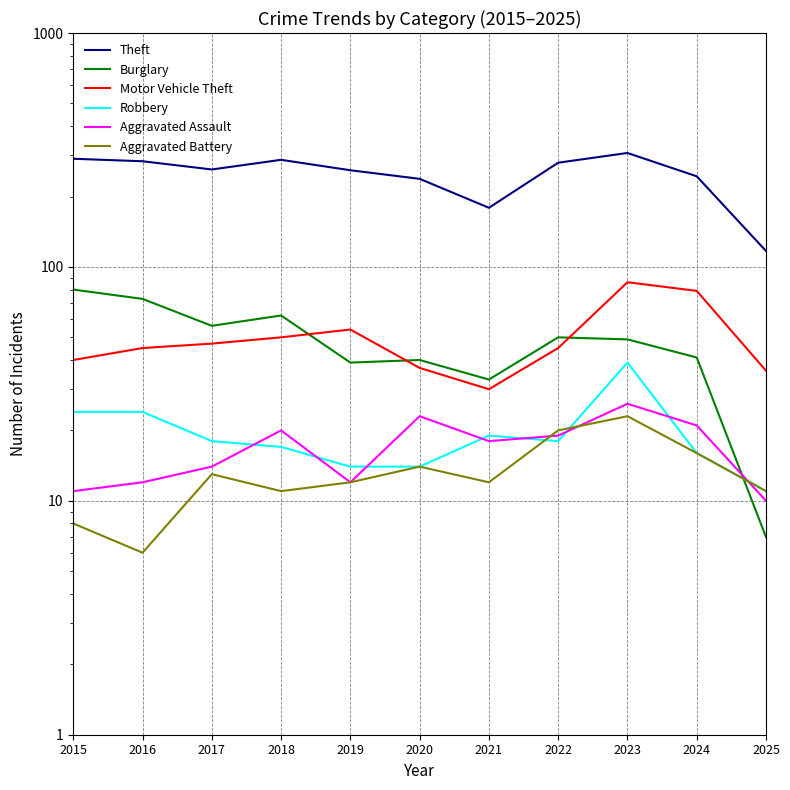

What is the average value of the Burglary series?

48